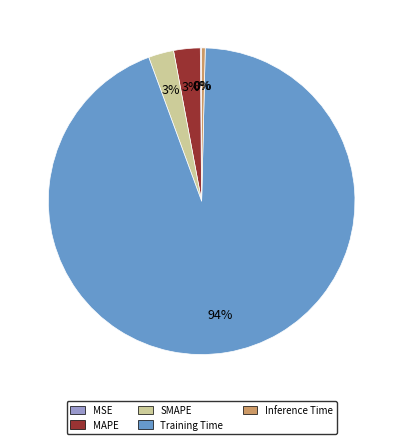

Which category has the biggest portion of the pie?

Training Time